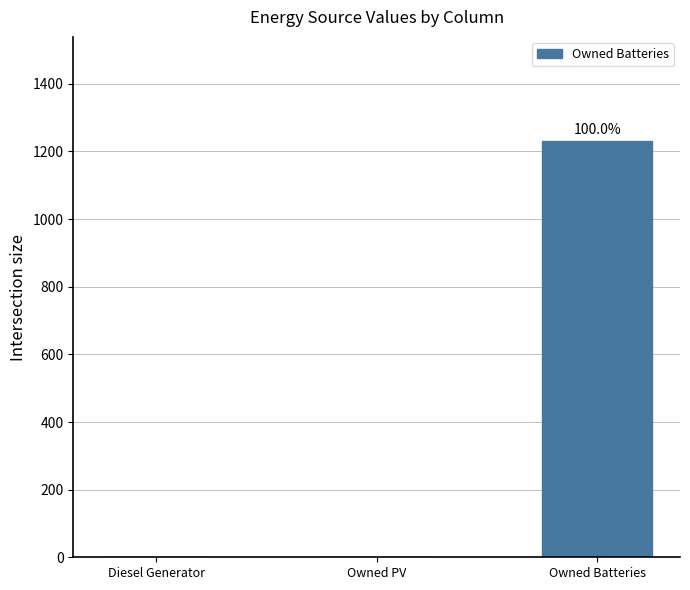

Is it true that the value at Diesel Generator is 0?

True